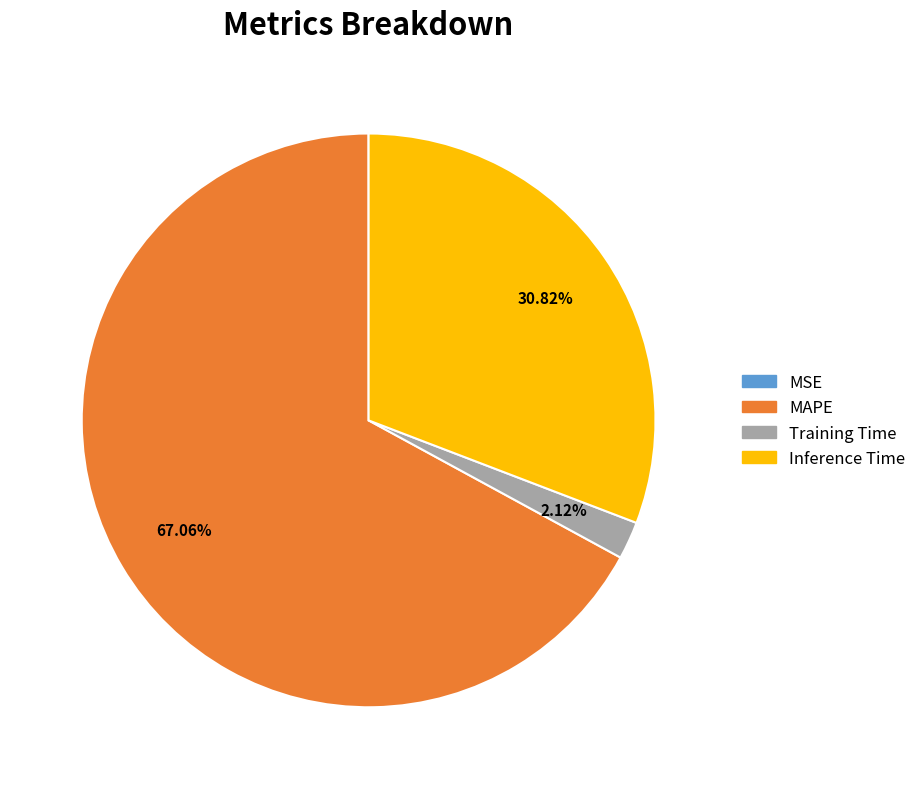

Do Training Time and Inference Time together represent more than half of the pie?

No